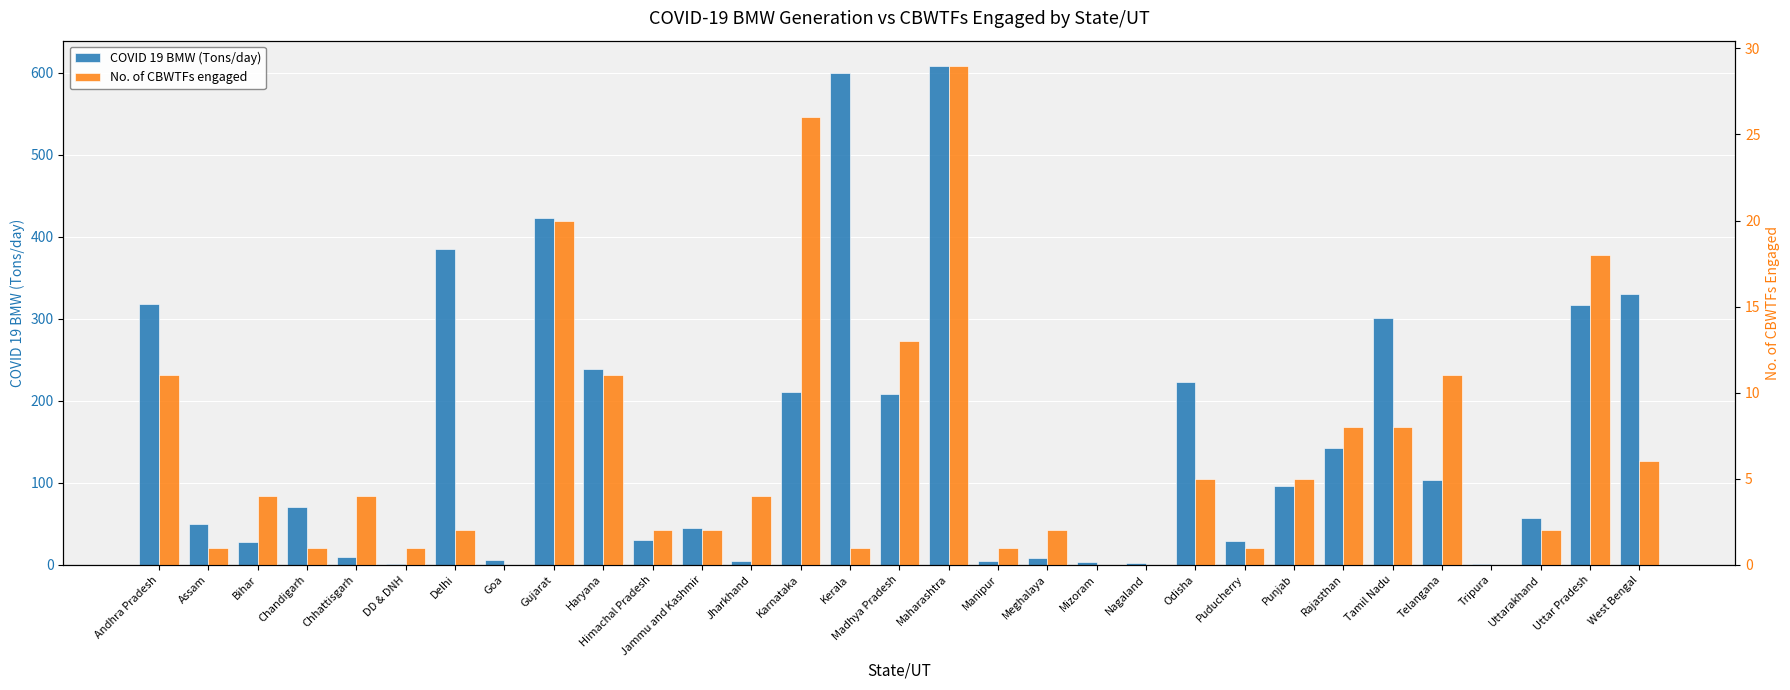

The value of COVID 19 BMW (Tons/day) at Maharashtra is 609.0. True or false?

True